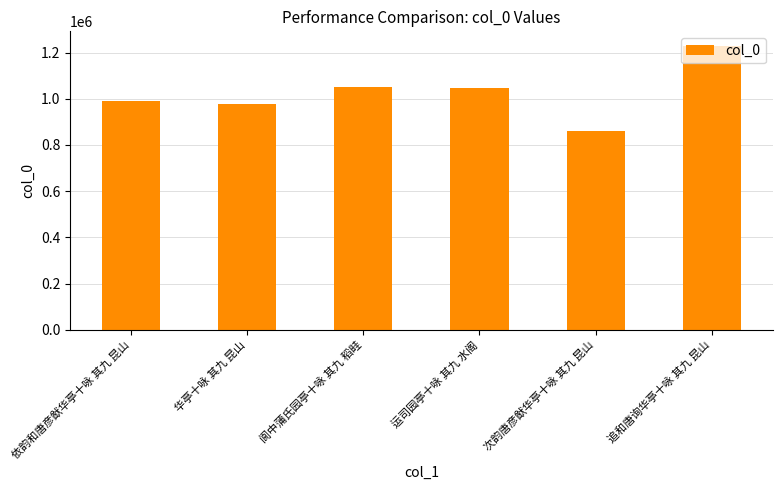

What is the maximum value shown in the chart?

1230639